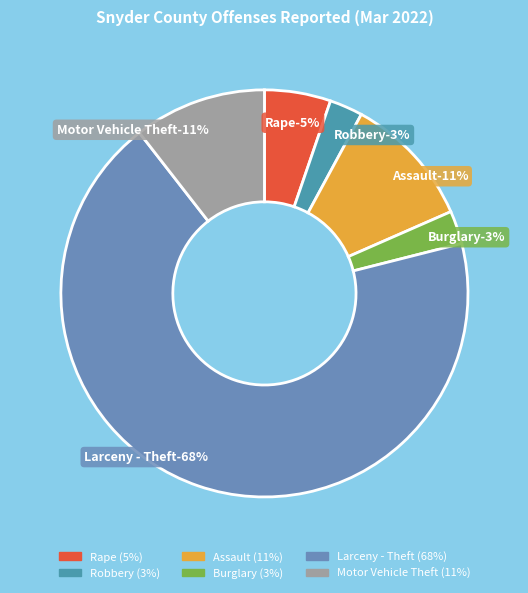

What percentage is the Larceny - Theft slice, to the nearest percent?

68%